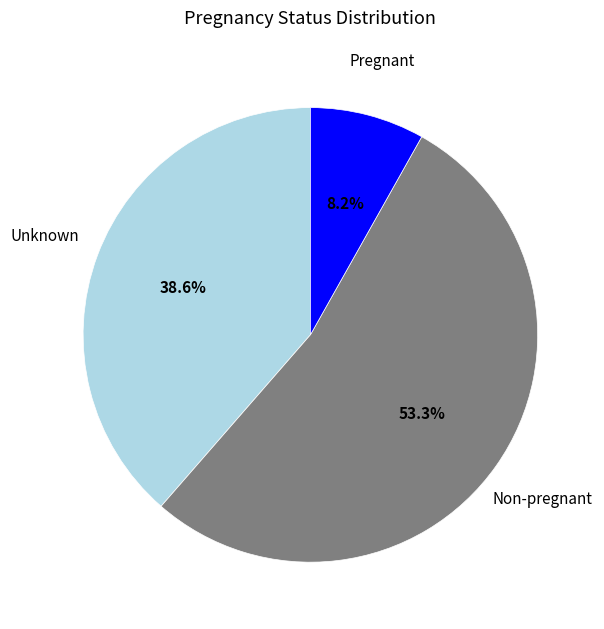

Does any single category account for the majority?

Yes